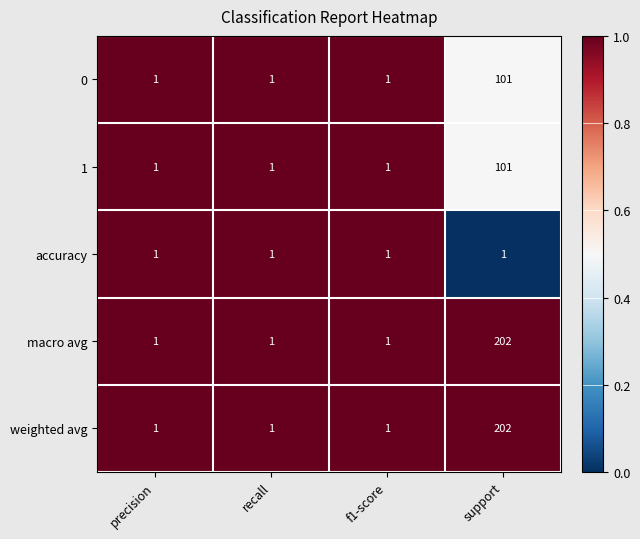

What is the average value of the 0 series?

26